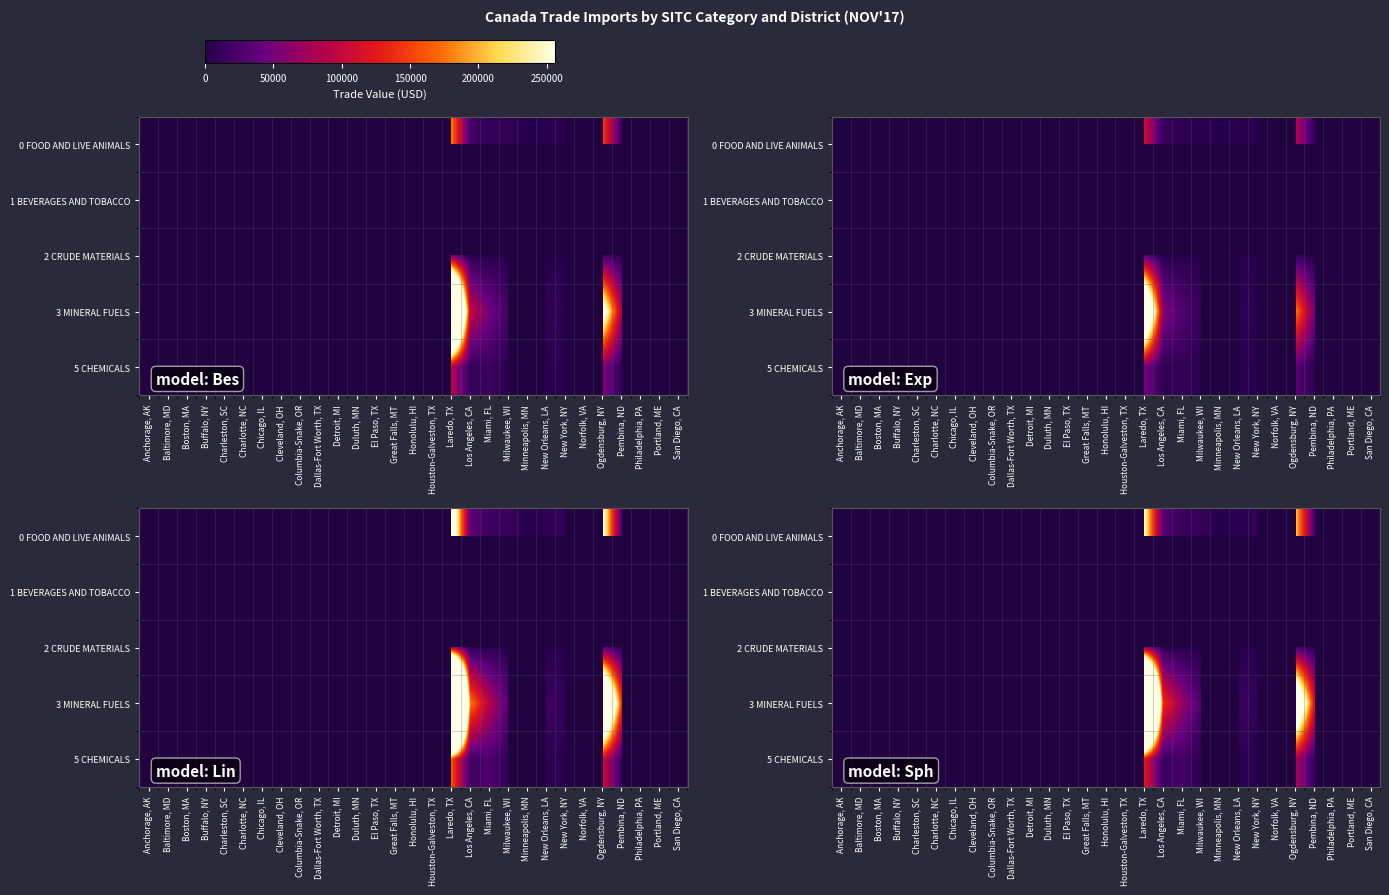

How many data points in 0 FOOD AND LIVE ANIMALS are above 105462?

2